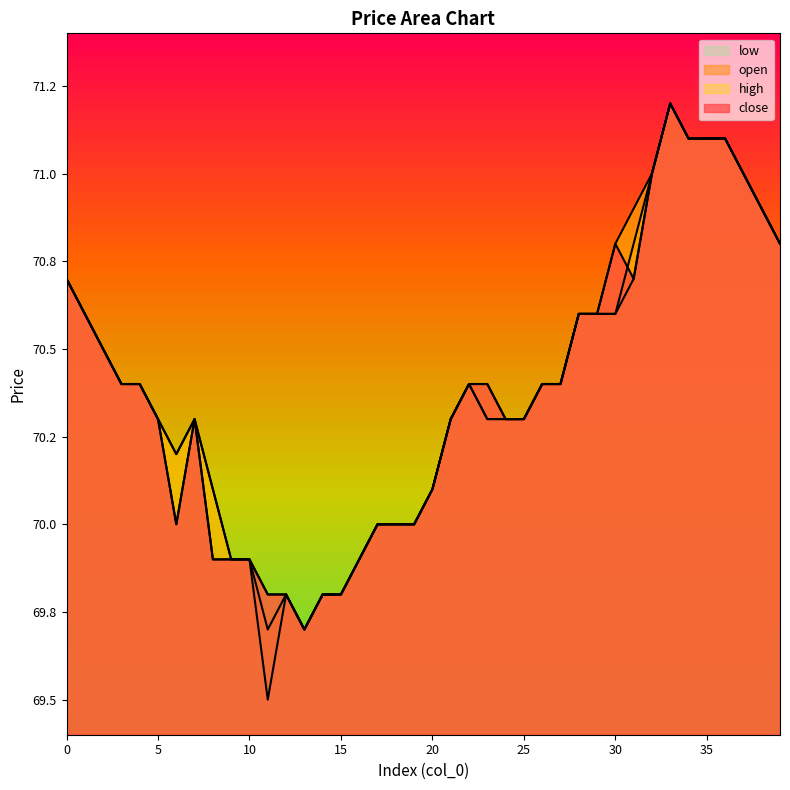

How many values in the close series are below 70?

9